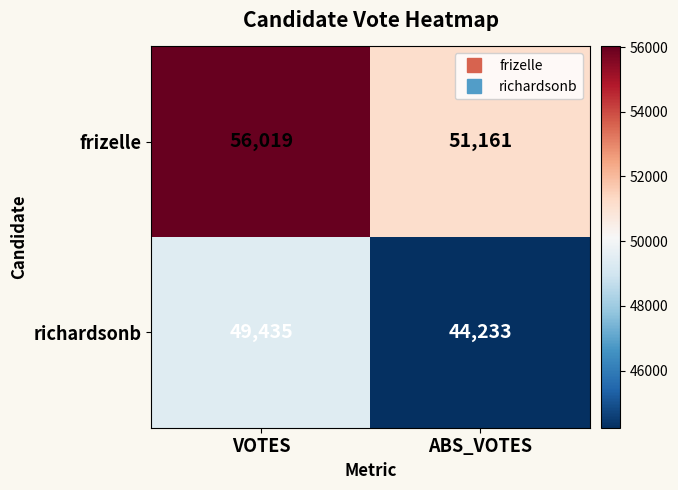

What is the difference between the maximum and minimum values in the richardsonb series?

5202